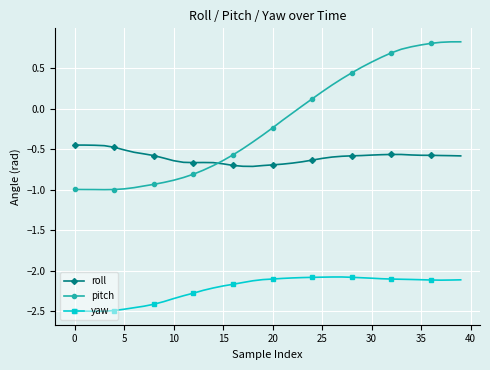

True or false: roll has more than 2 interior local peaks.

True